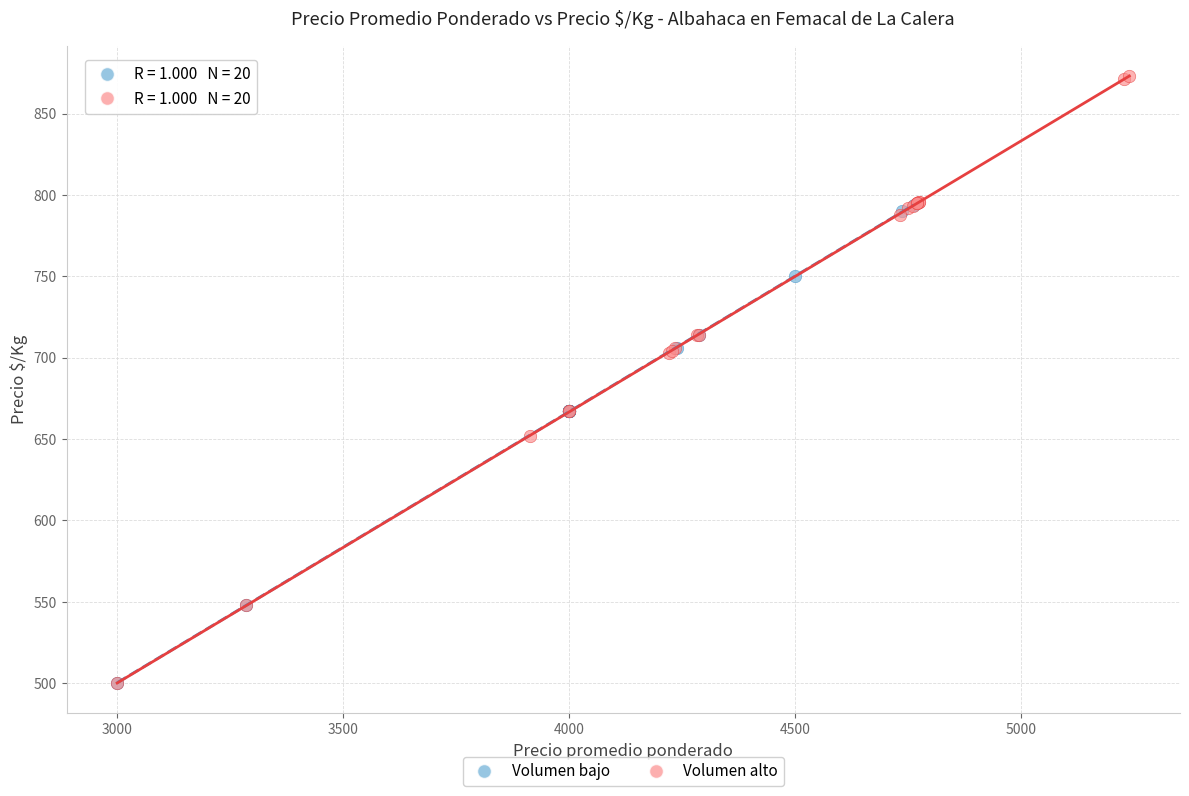

Which series has the largest Y range (max minus min)?

Volumen alto